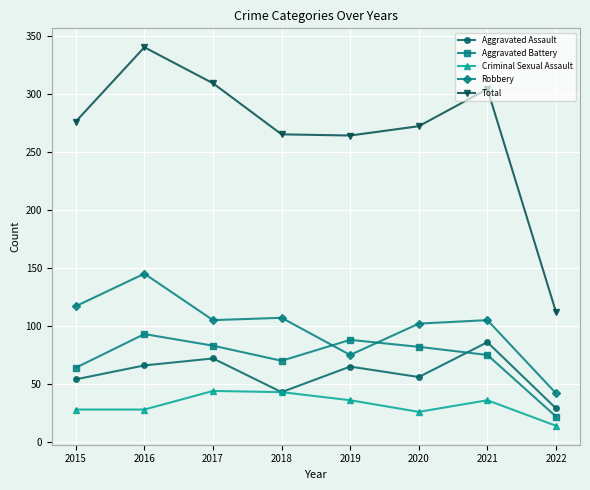

What value does the Robbery series have at 2017?

105